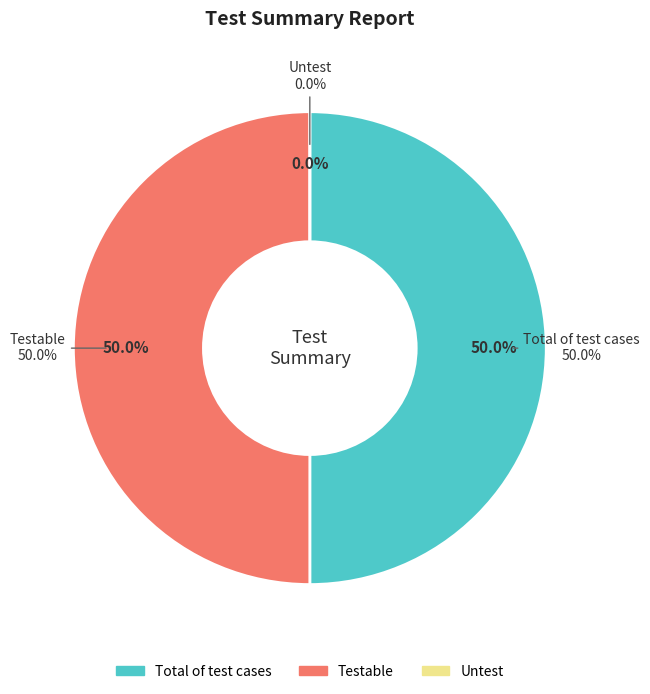

True or false: Untest accounts for 0% of the total.

True